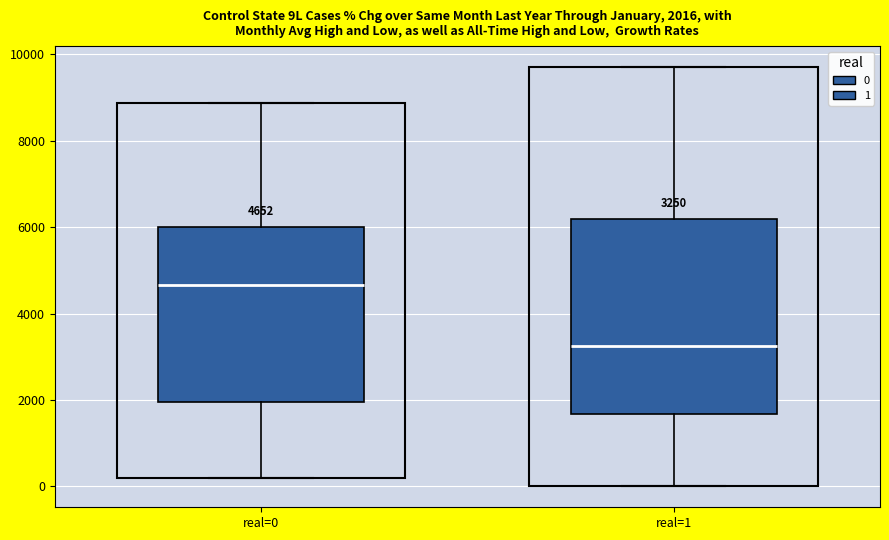

Which box's median line is the lowest?

real=1